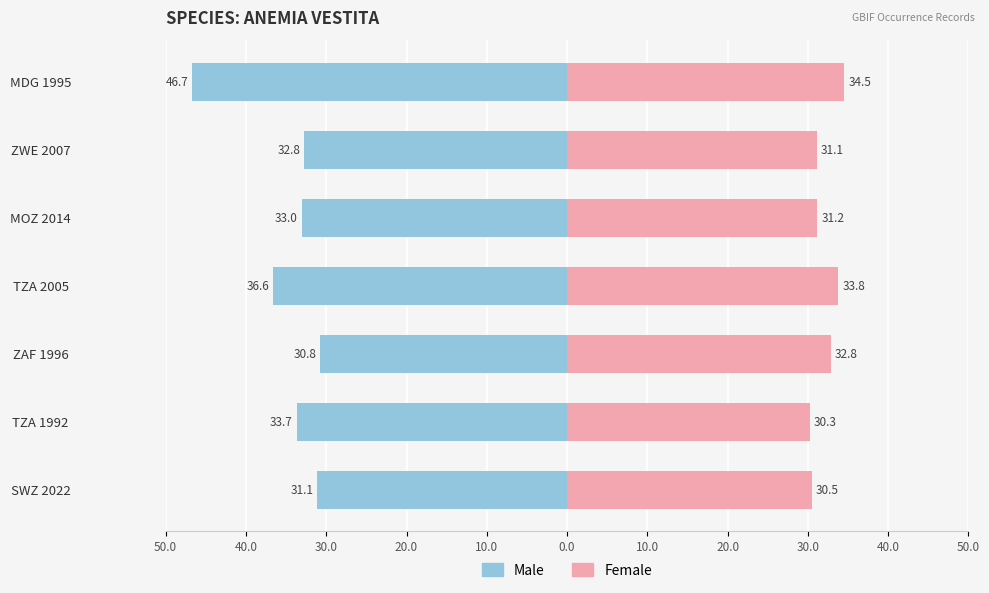

The Female series shows 45.2 at ZWE 2007. True or false?

False